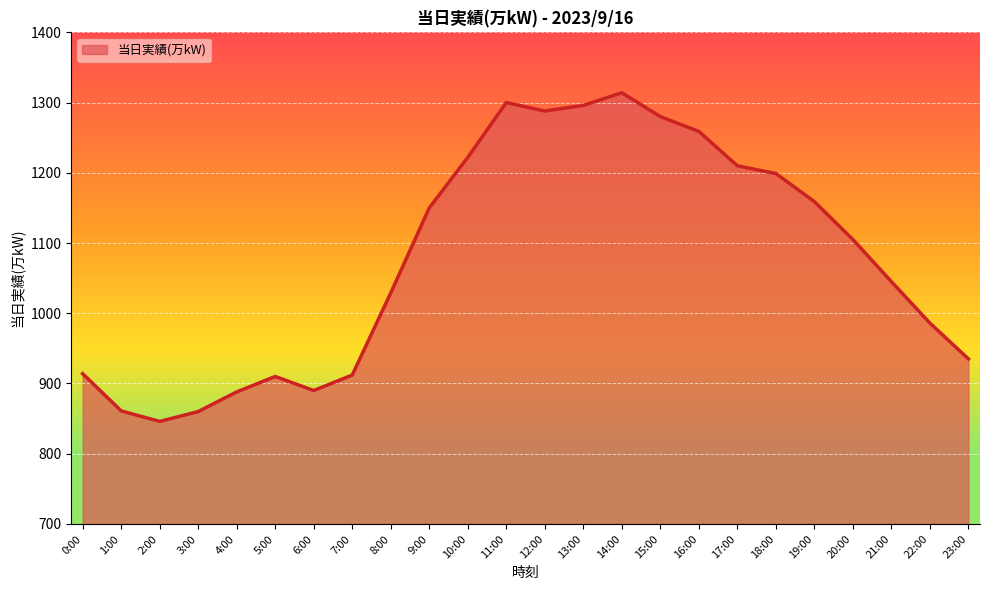

What is the difference between the values at 2:00 and 8:00?

183